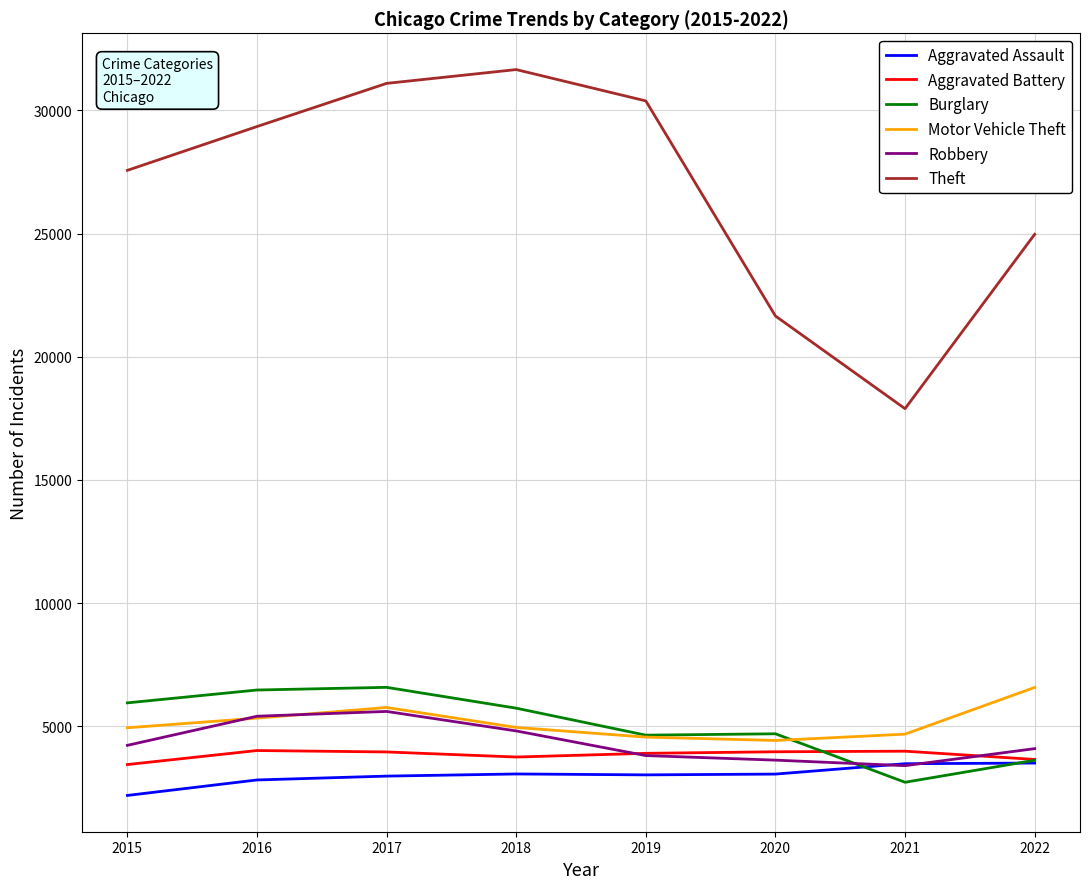

True or false: Aggravated Battery has a value of 6169 at 2015.

False